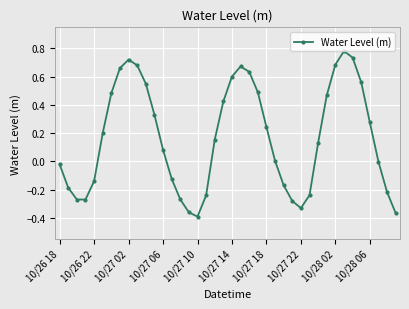

True or false: there are more than 1 points higher than both neighbors.

True